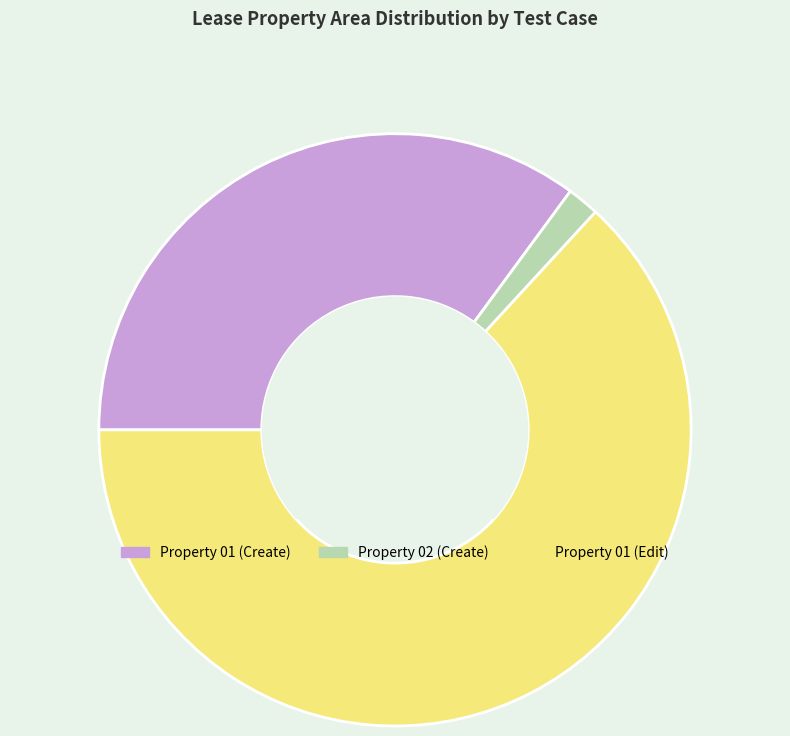

What is the smallest slice in the pie chart?

Property 02 (Create)